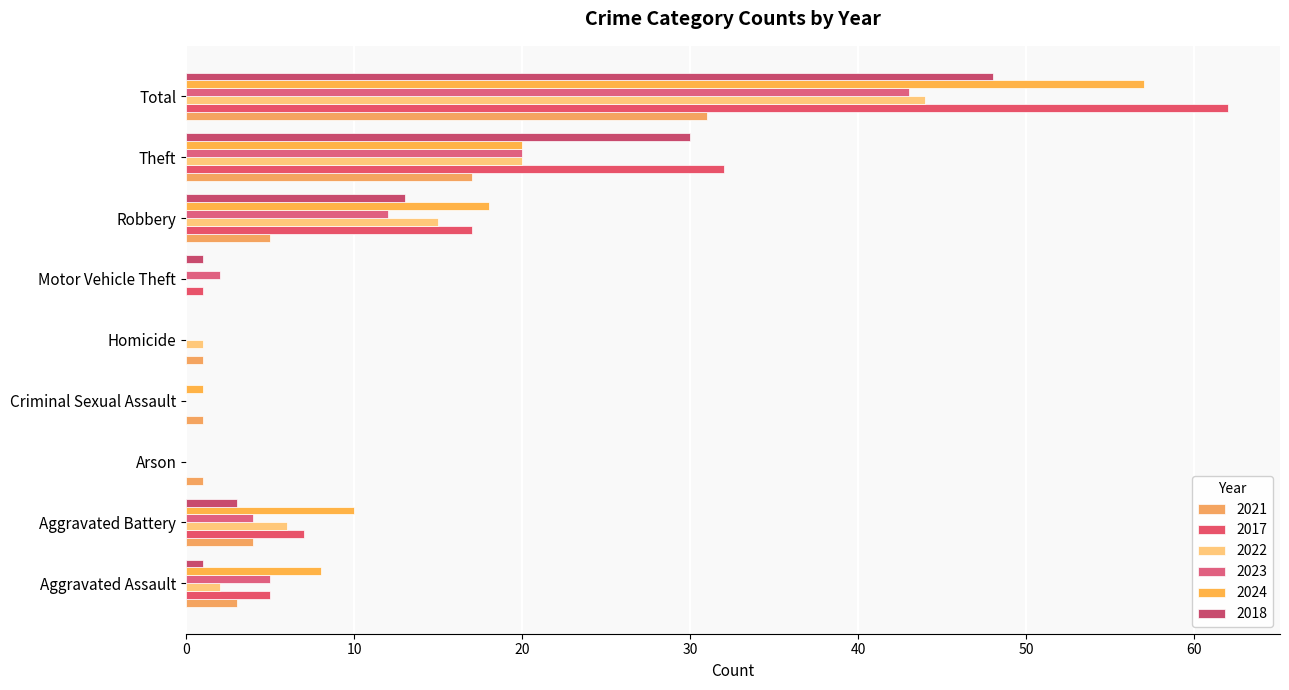

Reading right to left, what are all the values shown in this chart?

2021: Total=31	Theft=17	Robbery=5	Motor Vehicle Theft=0	Homicide=1	Criminal Sexual Assault=1	Arson=1	Aggravated Battery=4	Aggravated Assault=3
2017: Total=62	Theft=32	Robbery=17	Motor Vehicle Theft=1	Homicide=0	Criminal Sexual Assault=0	Arson=0	Aggravated Battery=7	Aggravated Assault=5
2022: Total=44	Theft=20	Robbery=15	Motor Vehicle Theft=0	Homicide=1	Criminal Sexual Assault=0	Arson=0	Aggravated Battery=6	Aggravated Assault=2
2023: Total=43	Theft=20	Robbery=12	Motor Vehicle Theft=2	Homicide=0	Criminal Sexual Assault=0	Arson=0	Aggravated Battery=4	Aggravated Assault=5
2024: Total=57	Theft=20	Robbery=18	Motor Vehicle Theft=0	Homicide=0	Criminal Sexual Assault=1	Arson=0	Aggravated Battery=10	Aggravated Assault=8
2018: Total=48	Theft=30	Robbery=13	Motor Vehicle Theft=1	Homicide=0	Criminal Sexual Assault=0	Arson=0	Aggravated Battery=3	Aggravated Assault=1